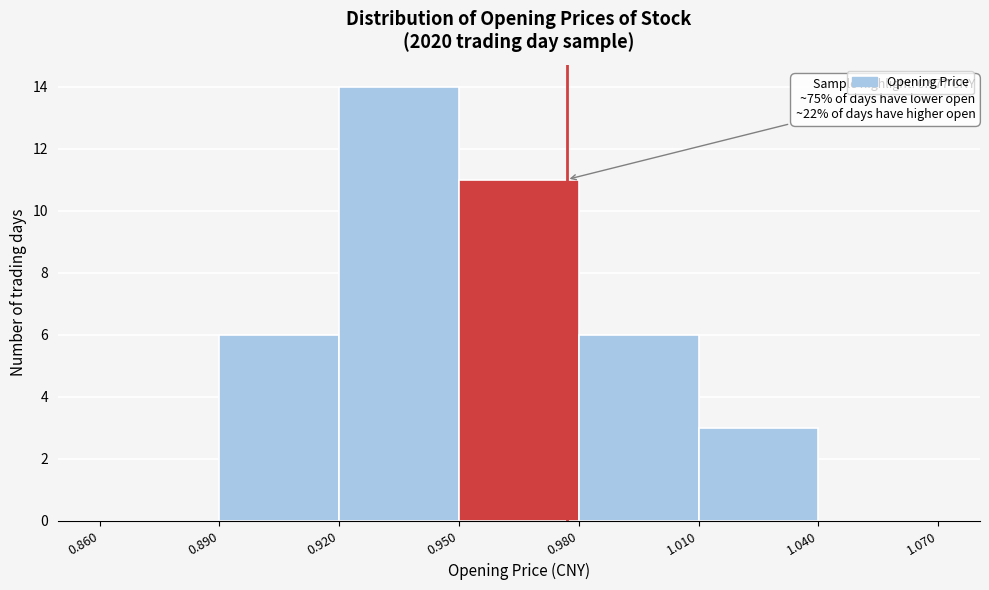

Over which range of the x-axis is the bar tallest?

0.920 to 0.950